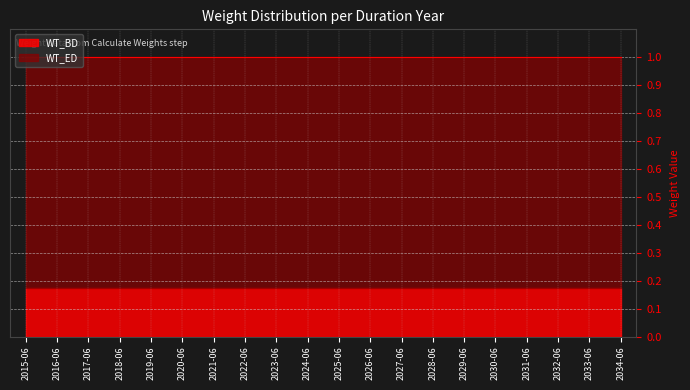

What is the label of the 9th point from the right?

2026-06-02